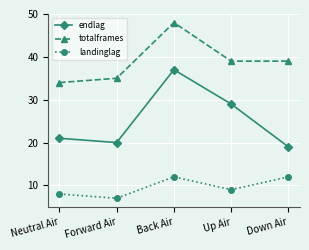

What is the minimum value for endlag?

19